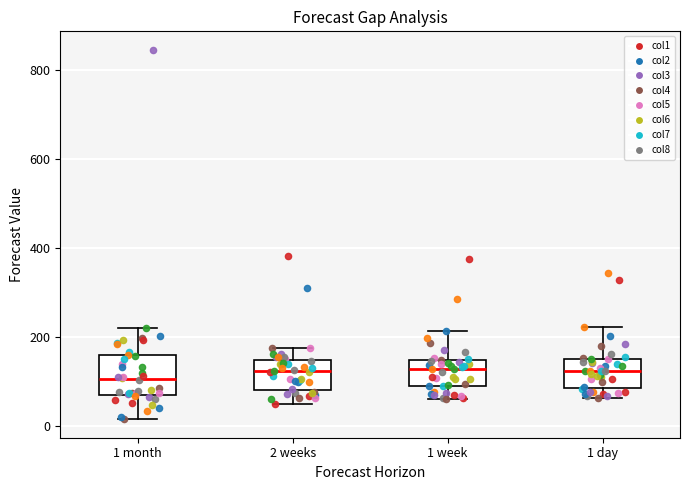

Where is the lower edge of the box for 2 weeks on the y-axis? The values are not printed on the chart, so give them approximately, as read against the axis.

80